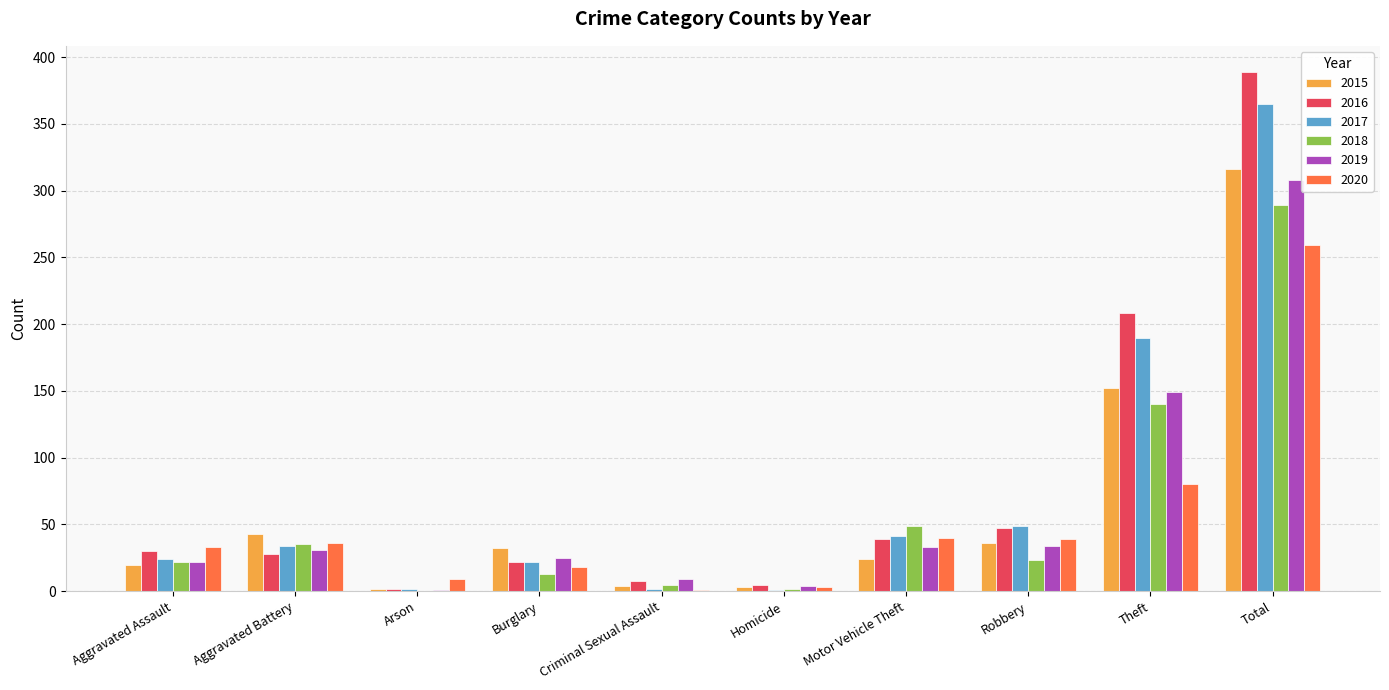

What is the total value across all series at Theft?

919